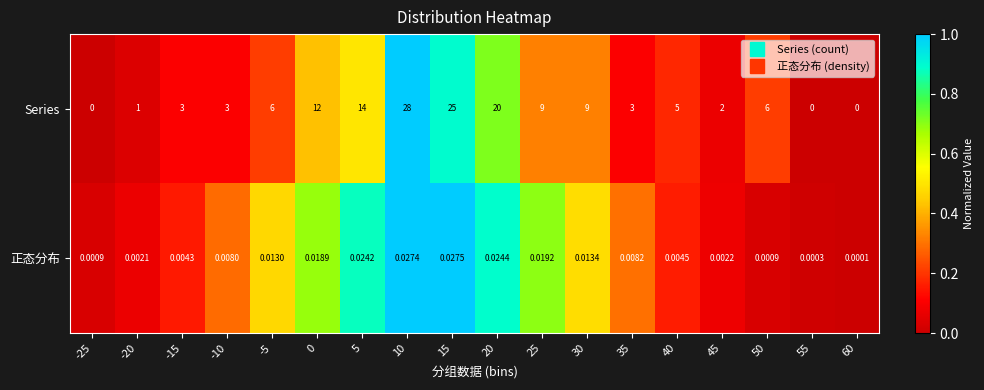

Rank the series by their average value, from highest to lowest.

Series, 正态分布